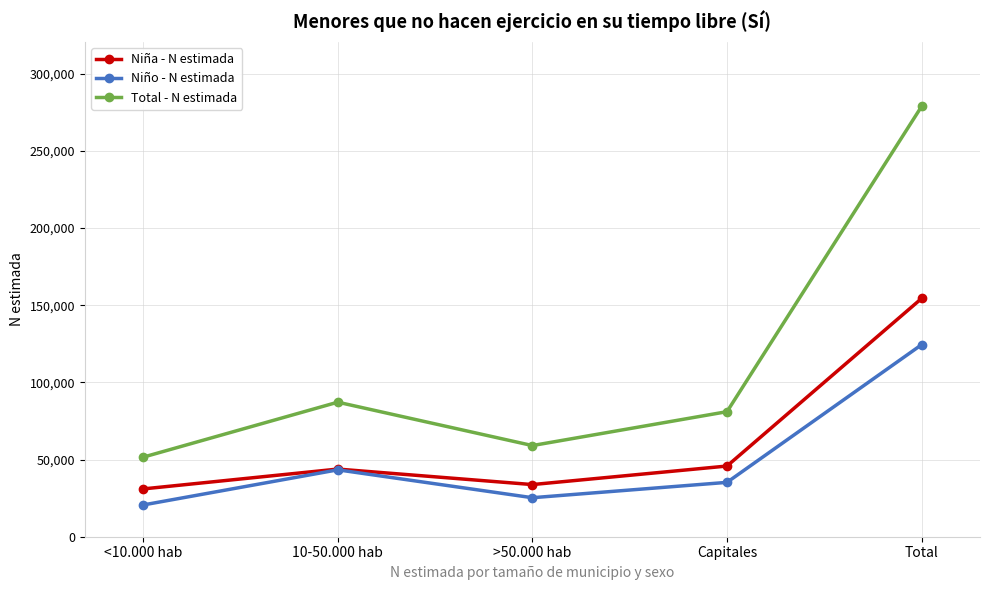

Rank the series by their maximum value, from highest to lowest.

Total - N estimada, Niña - N estimada, Niño - N estimada